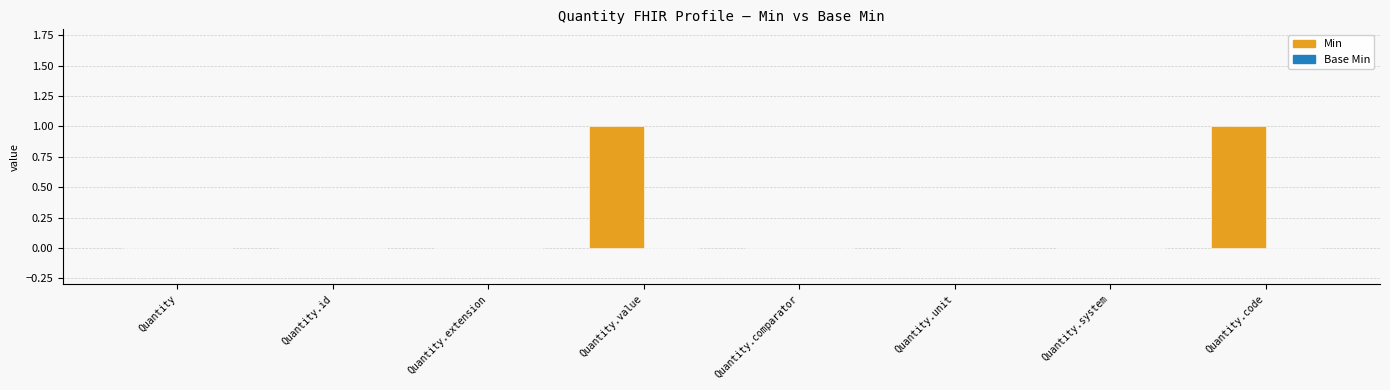

What is the change in value from Quantity.id to Quantity.code?

+1